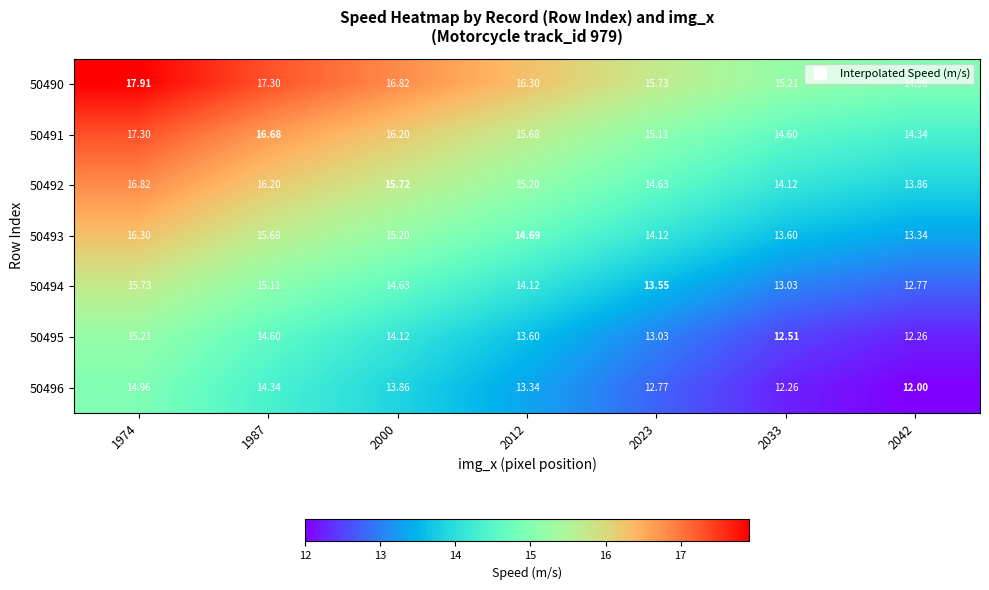

Is the value of 50496 at 2012 greater than the value of 50494 at 1974?

No